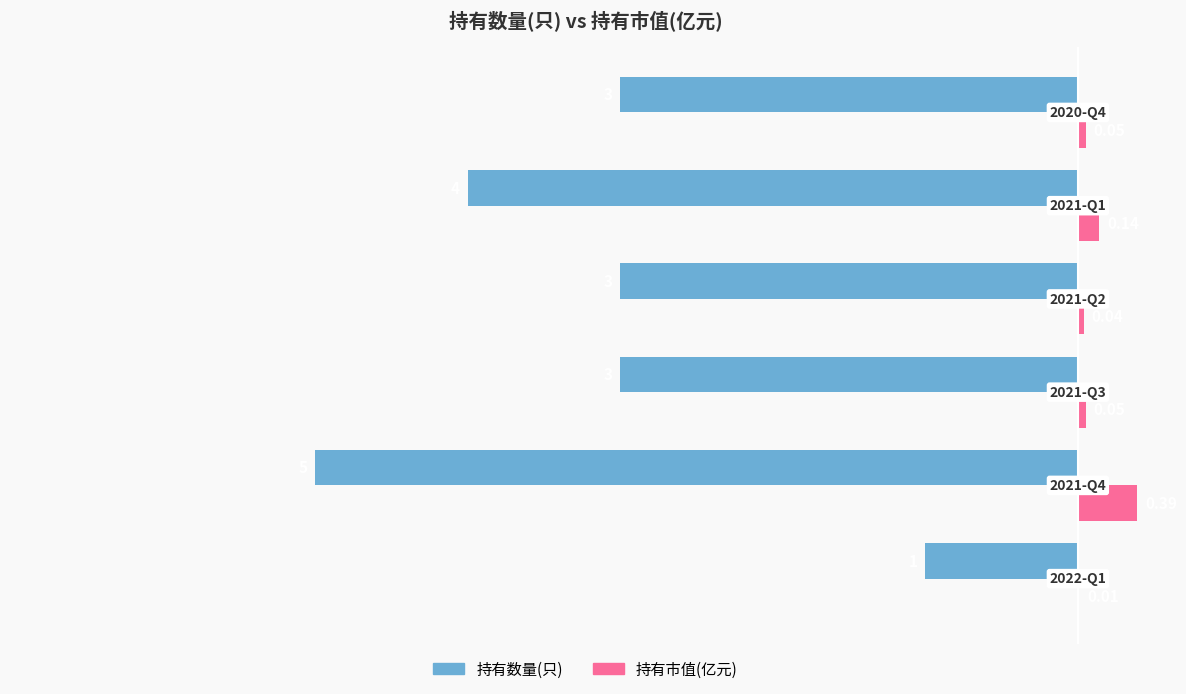

What are all the series names shown in the legend?

持有数量(只), 持有市值(亿元)